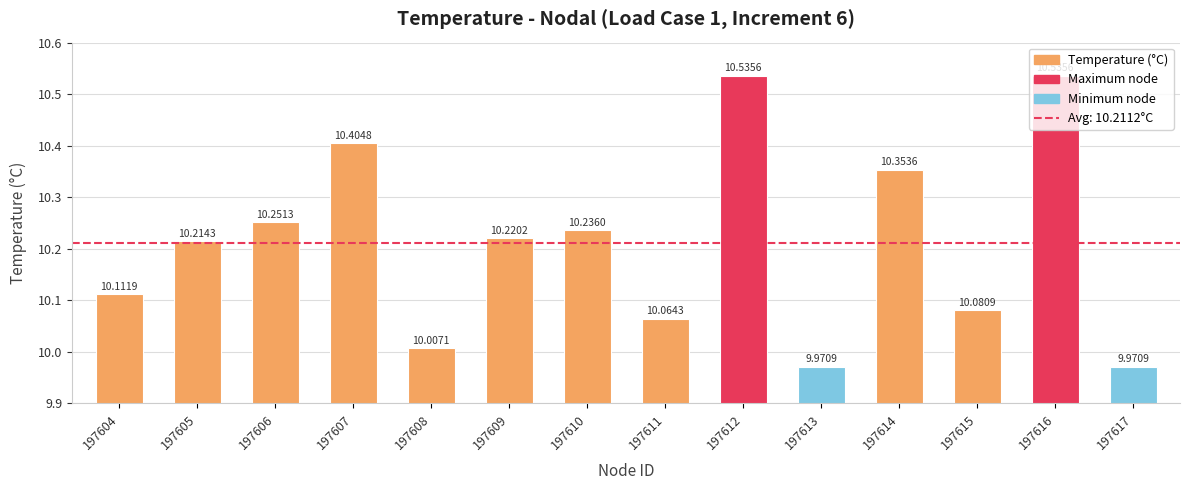

What is the sum of the values at 197614 and 197616?

20.9